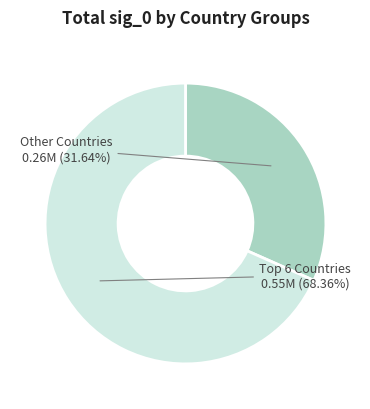

Rank the categories by value from lowest to highest.

Other Countries, Top 6 Countries